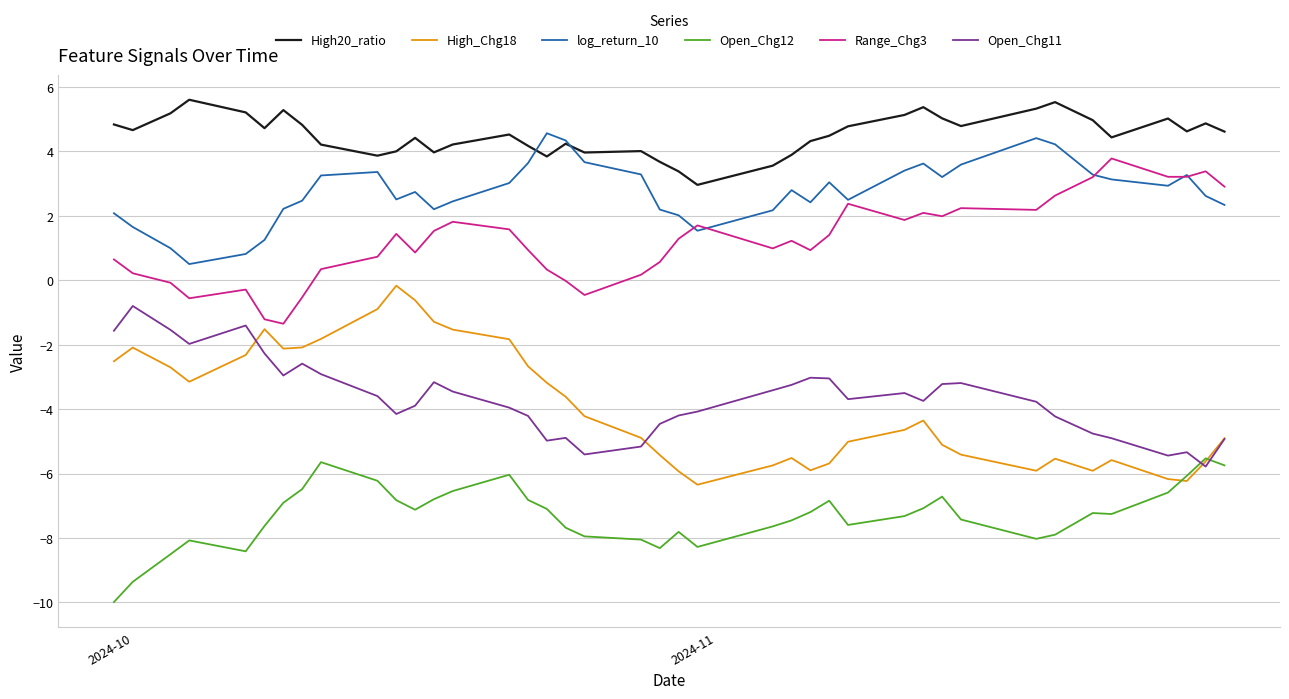

Rank the series by their maximum value, from lowest to highest.

Open_Chg12, Open_Chg11, High_Chg18, Range_Chg3, log_return_10, High20_ratio